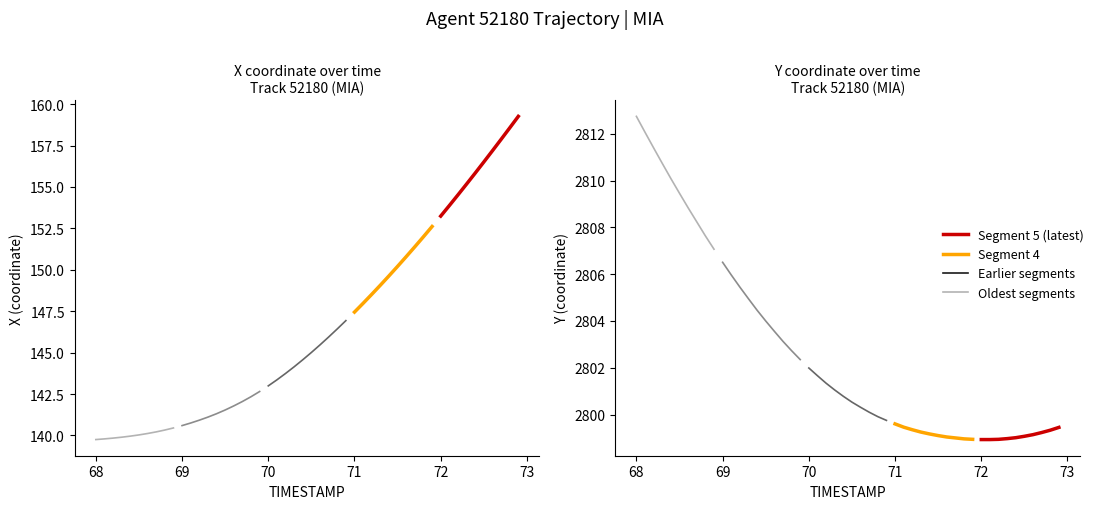

True or false: Segment 4 and Segment 5 (latest) intersect in this chart.

True